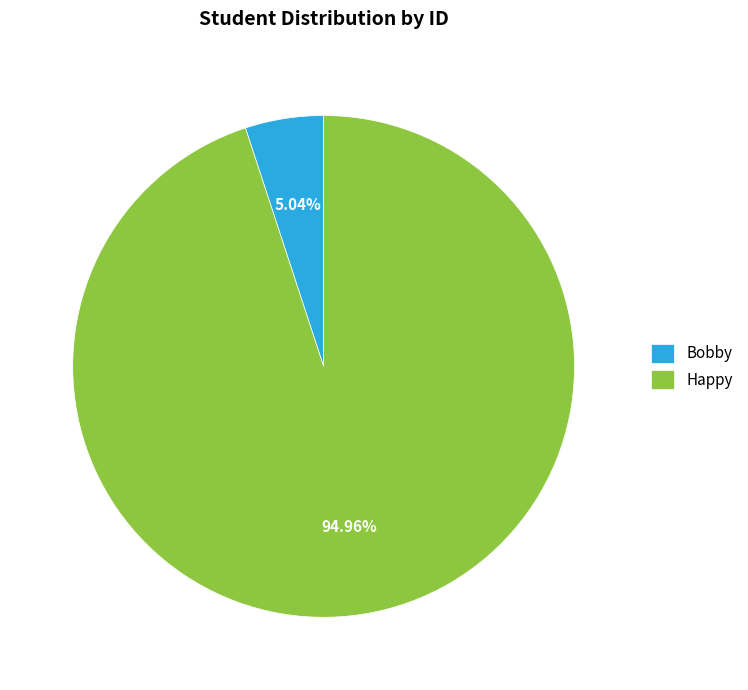

How many slices are in this pie chart?

2